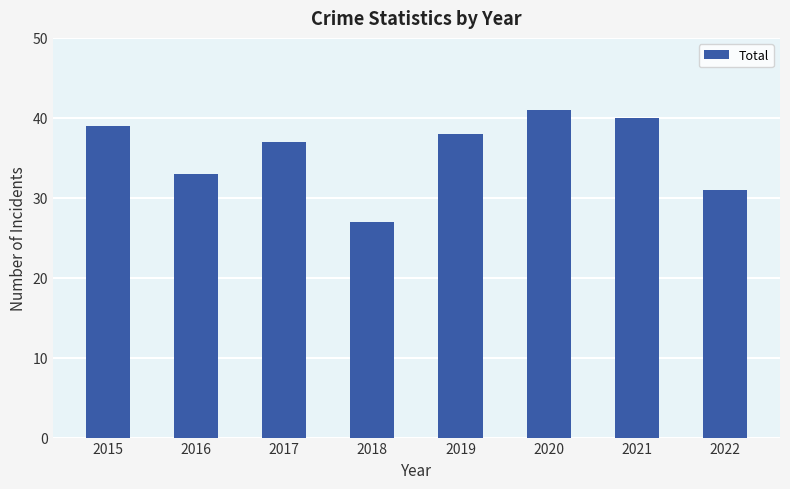

What is the greatest value displayed?

41